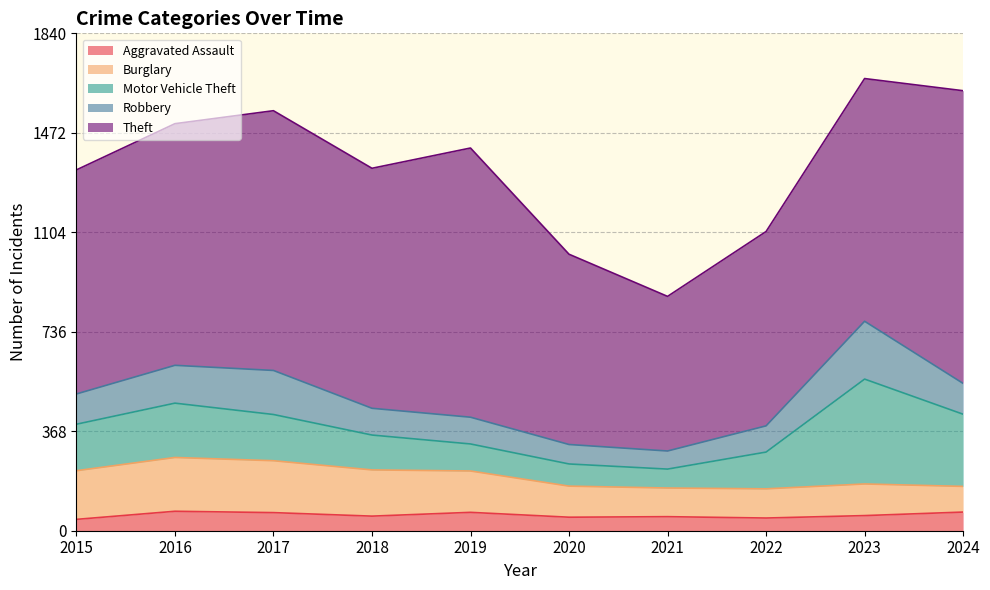

Which series has the largest range (max minus min)?

Theft